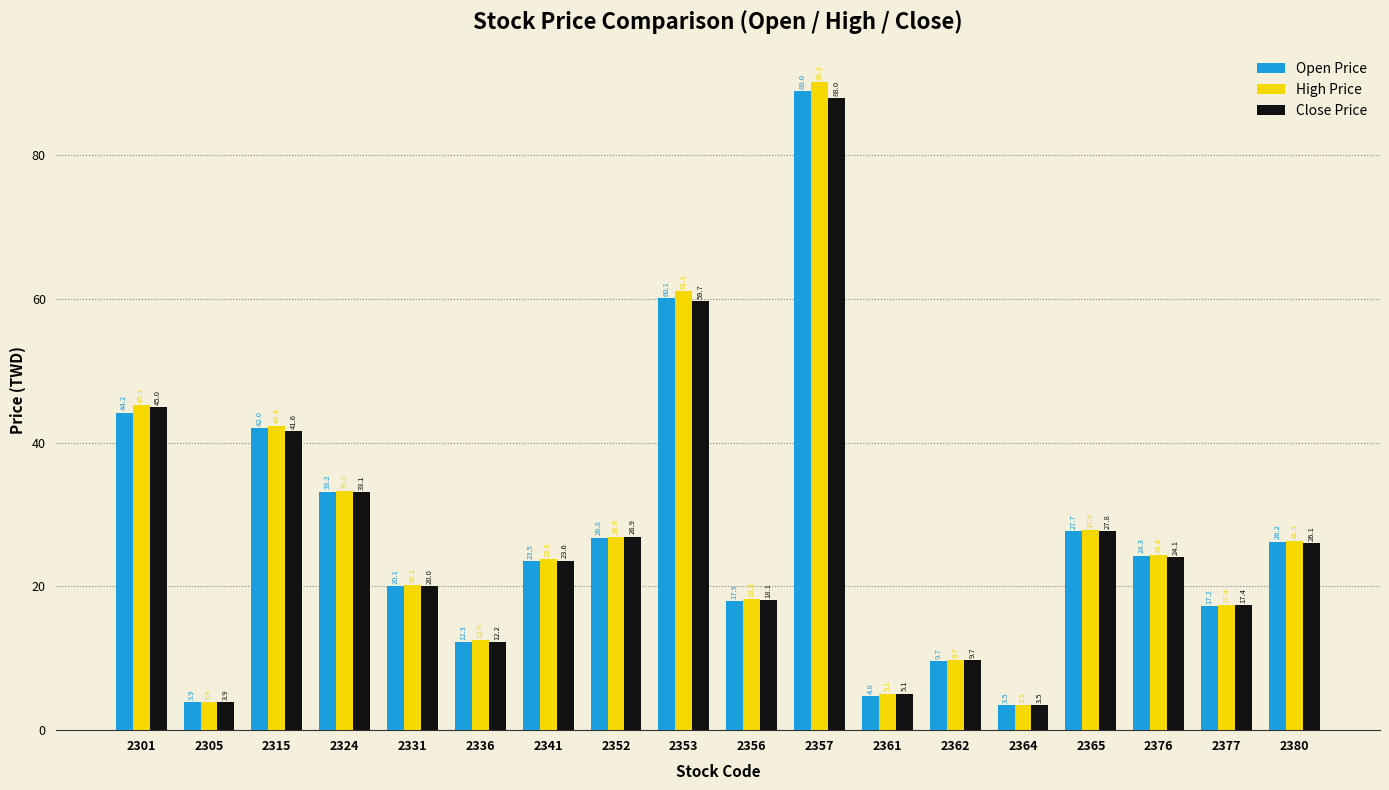

What is the difference between the second highest and minimum values in the Open Price series?

56.6